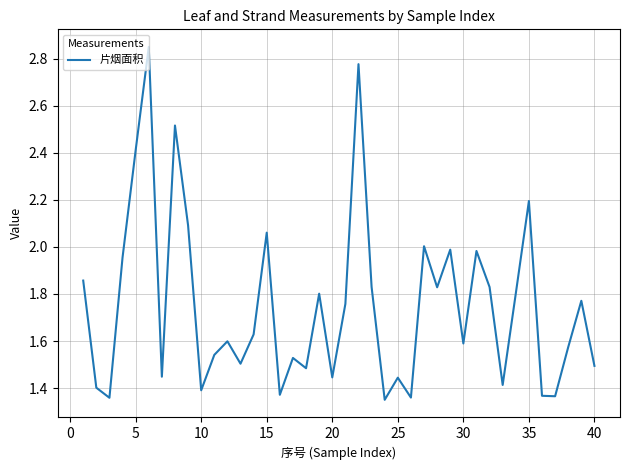

Reading right to left, transcribe all the data shown in this chart.

1.5	1.8	1.6	1.4	1.4	2.2	1.8	1.4	1.8	2.0	1.6	2.0	1.8	2.0	1.4	1.4	1.4	1.8	2.8	1.8	1.4	1.8	1.5	1.5	1.4	2.1	1.6	1.5	1.6	1.5	1.4	2.1	2.5	1.4	2.9	2.4	2.0	1.4	1.4	1.9